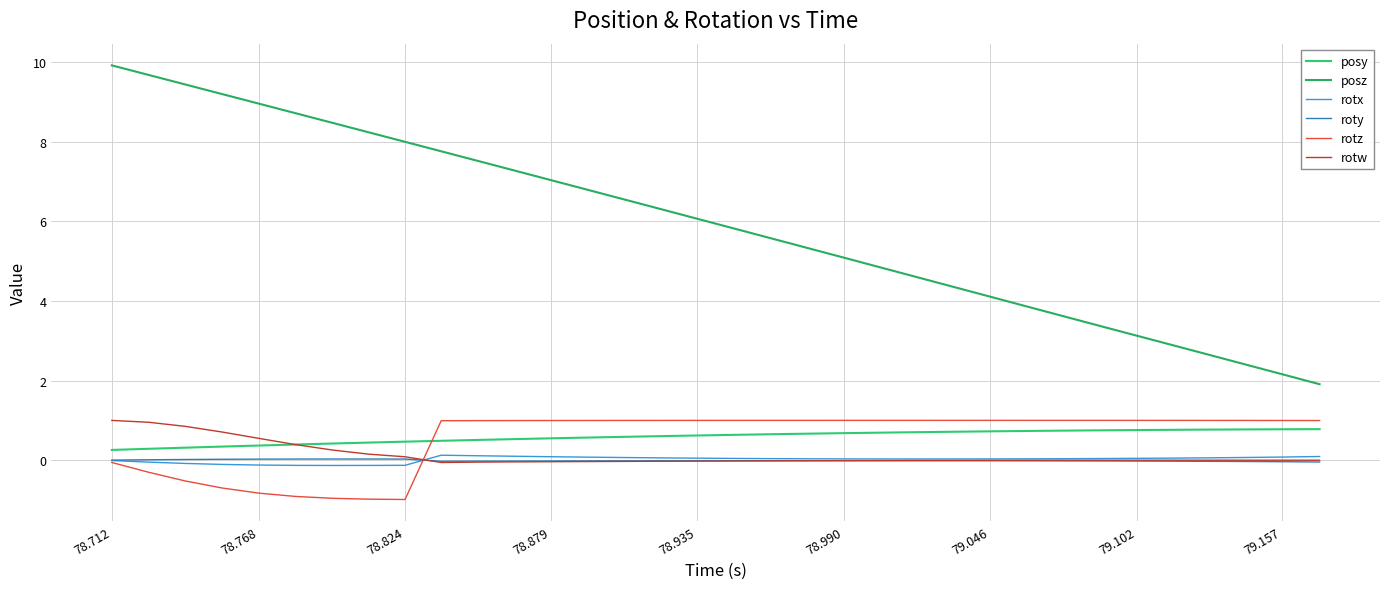

Does the chart have visible grid lines?

Yes